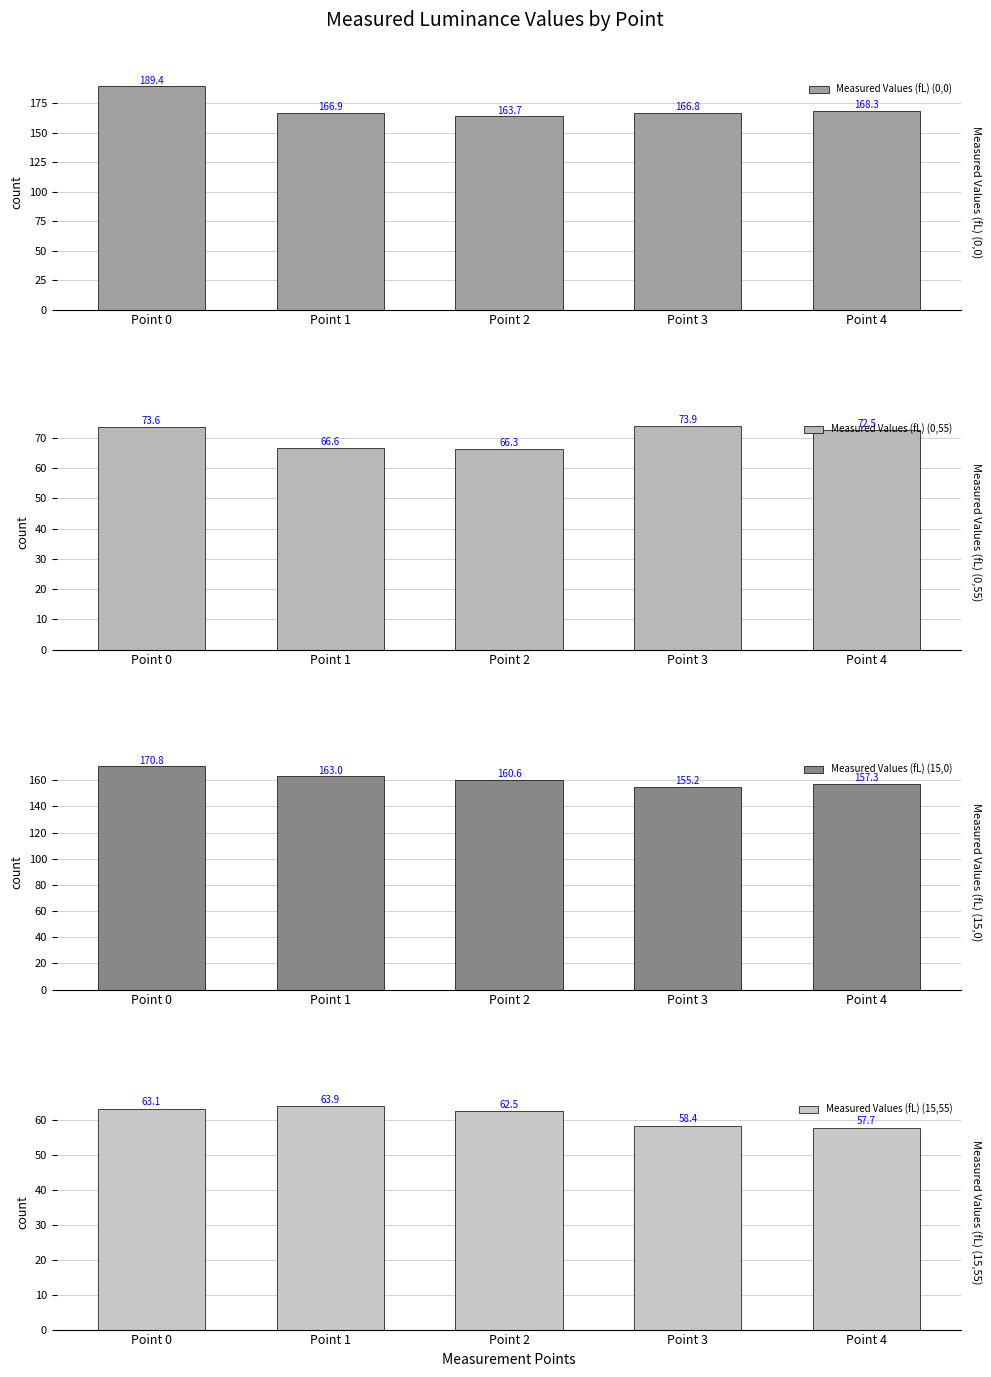

How many data points in Measured Values (fL) (15,55) are less than 62?

2